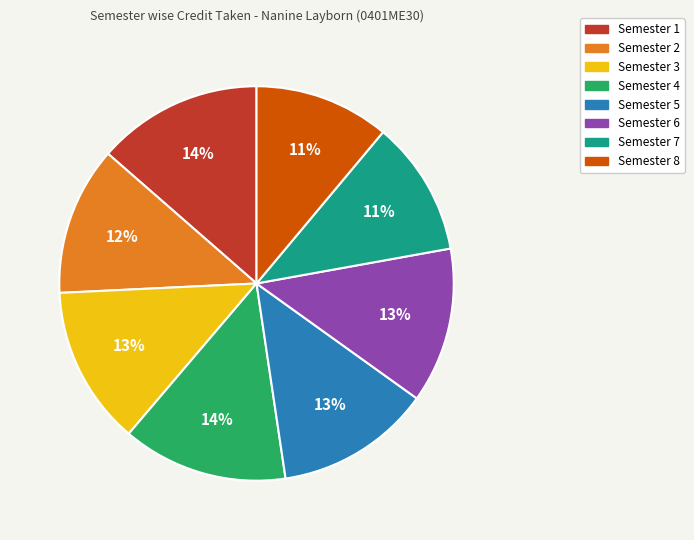

What percentage is the Semester 7 slice, to the nearest percent?

11%